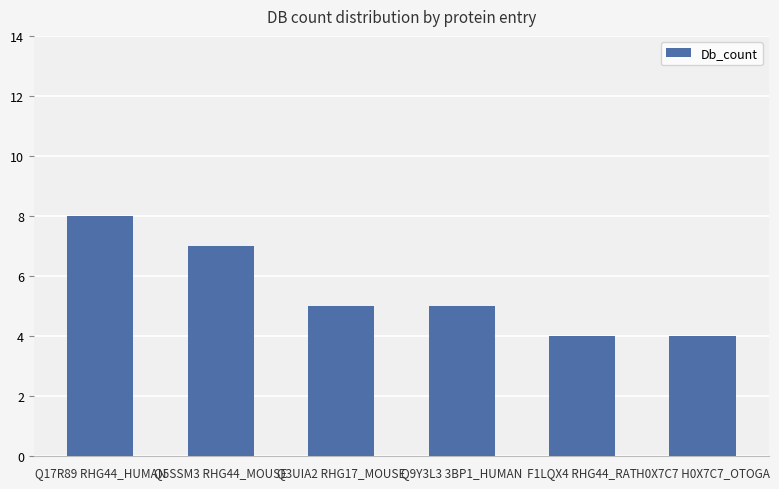

Reading right to left, transcribe all the data shown in this chart.

H0X7C7 H0X7C7_OTOGA=4	F1LQX4 RHG44_RAT=4	Q9Y3L3 3BP1_HUMAN=5	Q3UIA2 RHG17_MOUSE=5	Q5SSM3 RHG44_MOUSE=7	Q17R89 RHG44_HUMAN=8